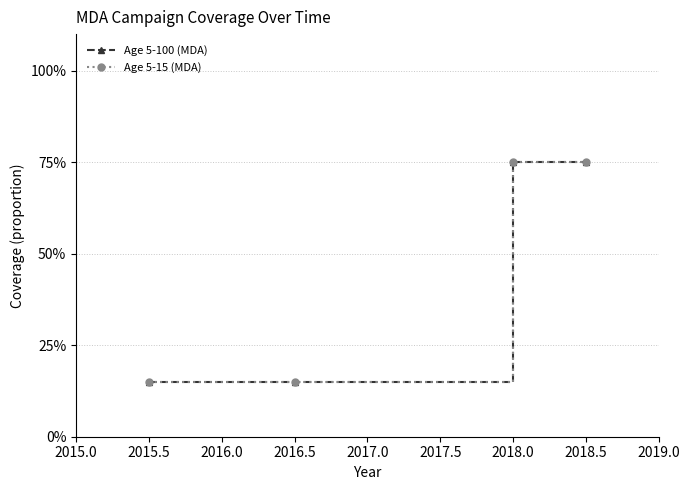

Reading left to right, what are all the values shown in this chart?

Age 5-100 (MDA): 0.1	0.1	0.8	0.8
Age 5-15 (MDA): 0.1	0.1	0.8	0.8